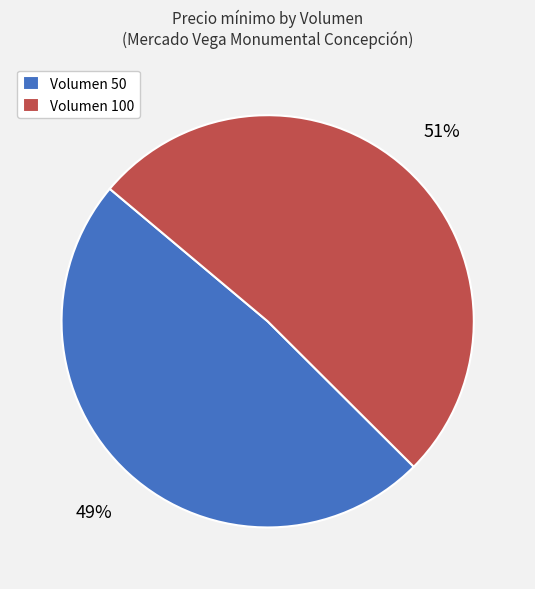

To the nearest percent, what is the average slice percentage?

50%